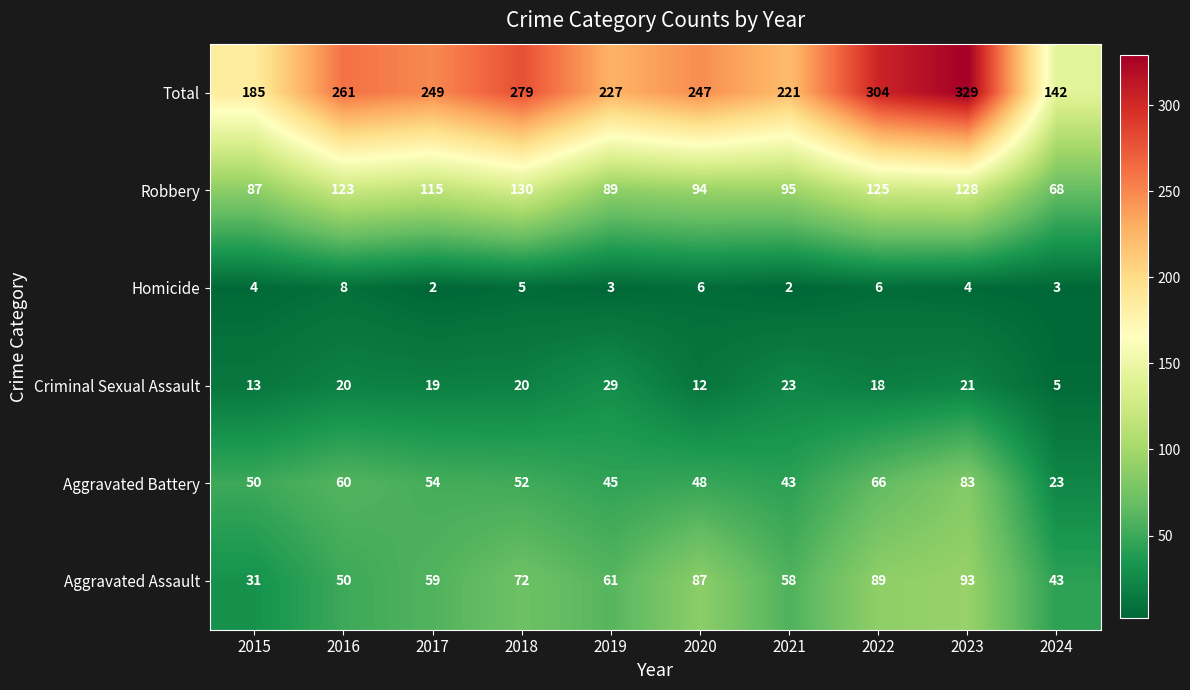

Which series has the largest total across all categories?

Total